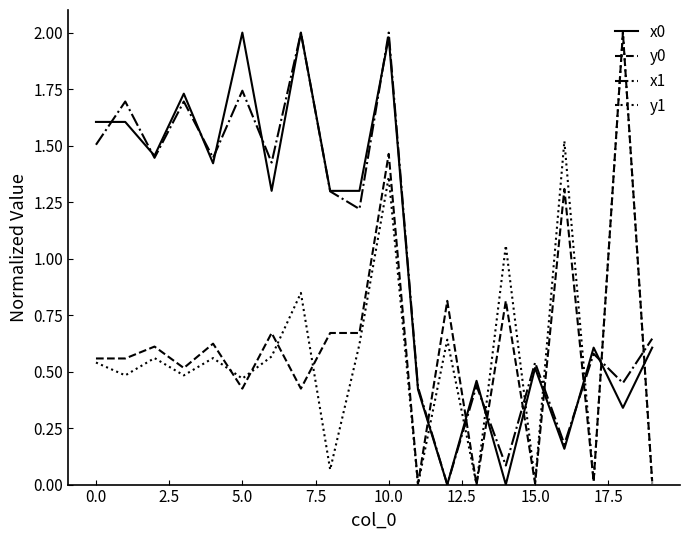

Which series ends up on top after the final intersection of x1 and y0?

x1